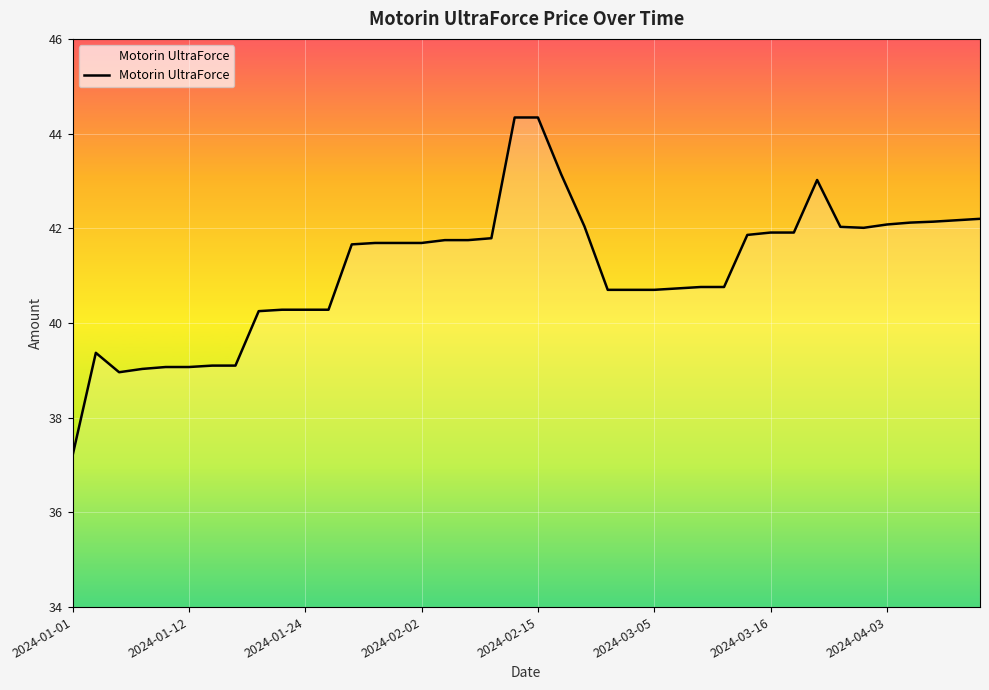

What is the minimum value shown in the chart?

37.2